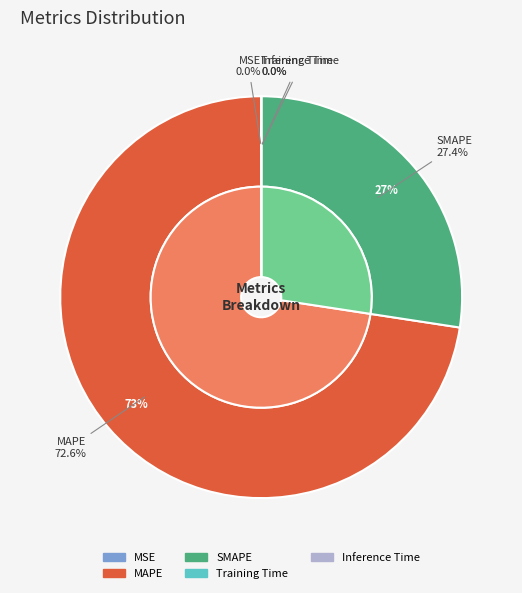

What is the change in value from MSE to MAPE?

+329.6